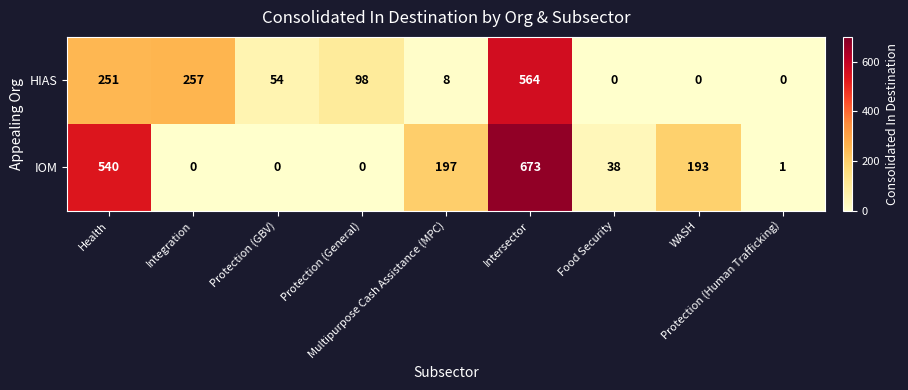

At how many categories does at least one series exceed 112?

5